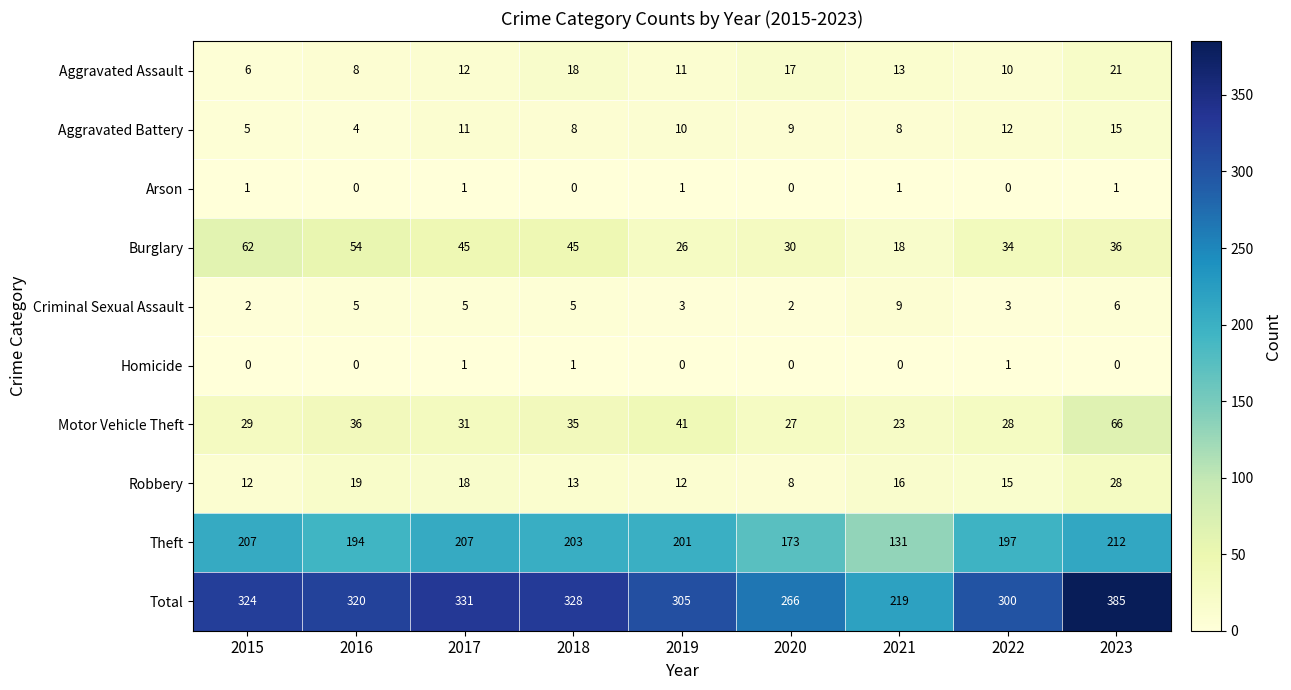

What is the sum of all Robbery values?

141